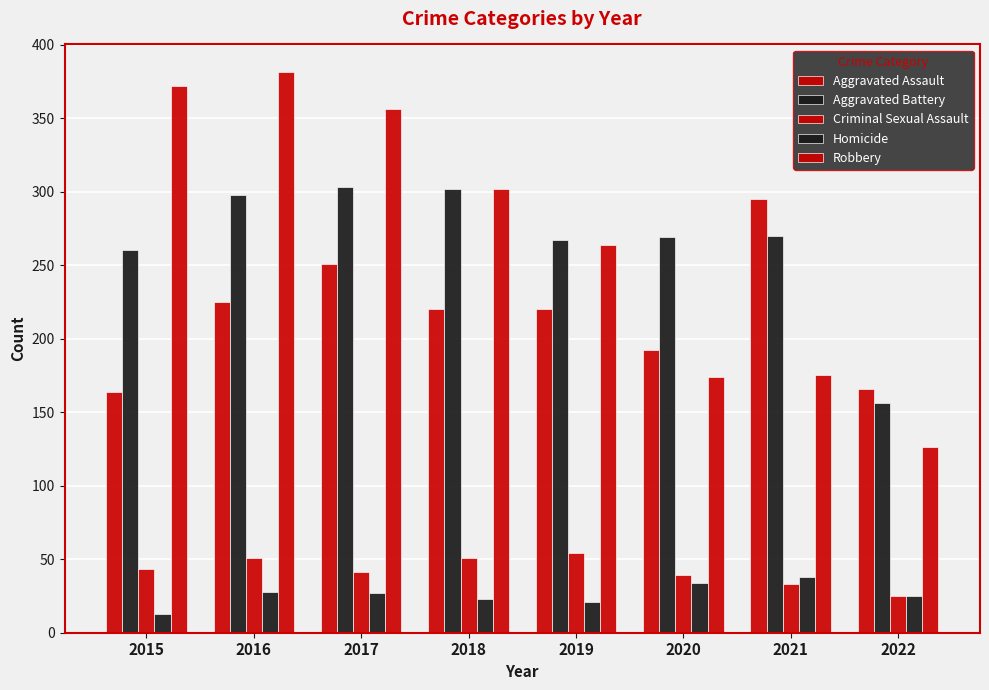

Which has a higher value, 2022 or 2017?

2017